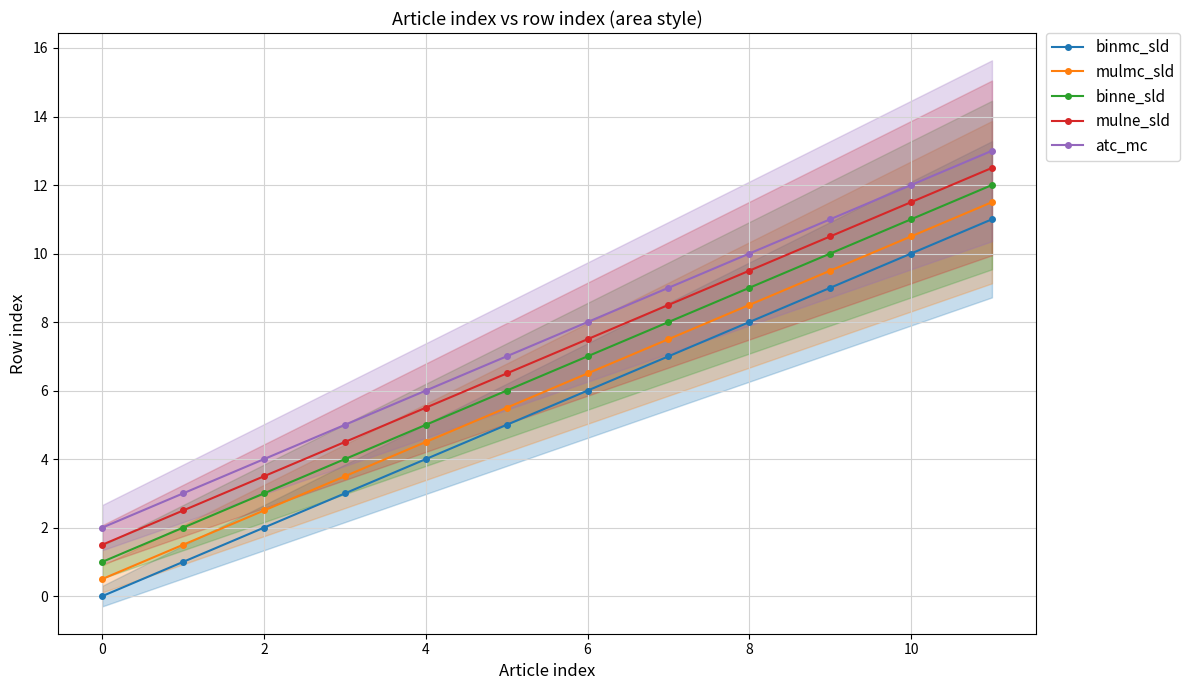

What are all the series names shown in the legend?

binmc_sld, mulmc_sld, binne_sld, mulne_sld, atc_mc